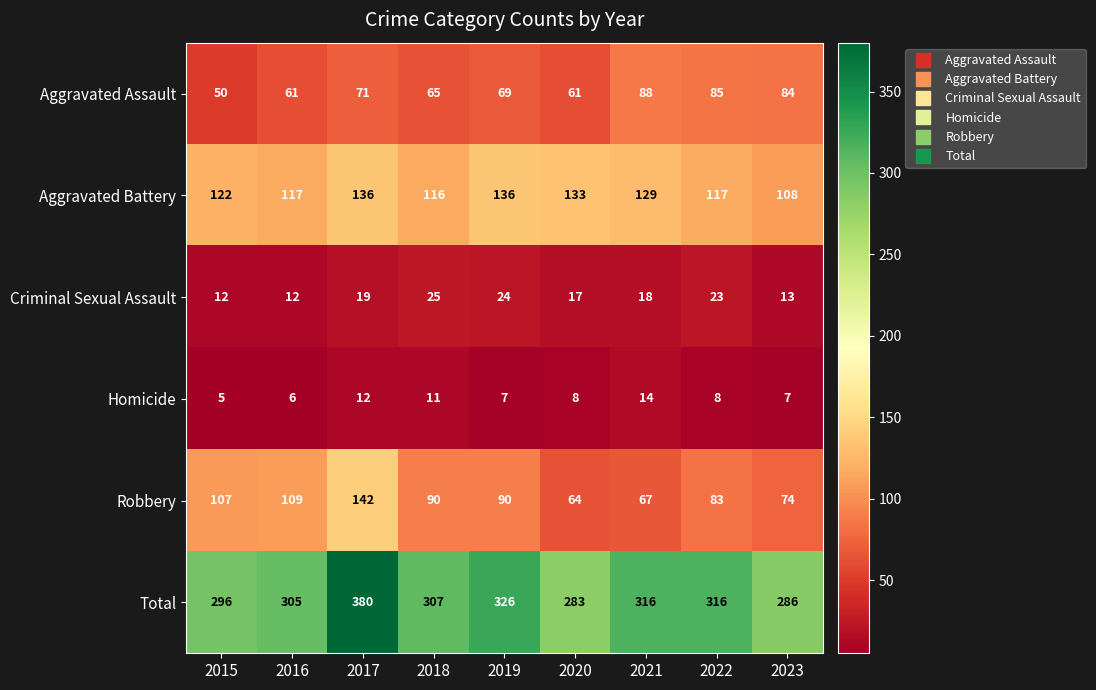

Which series has the largest total across all categories?

Total